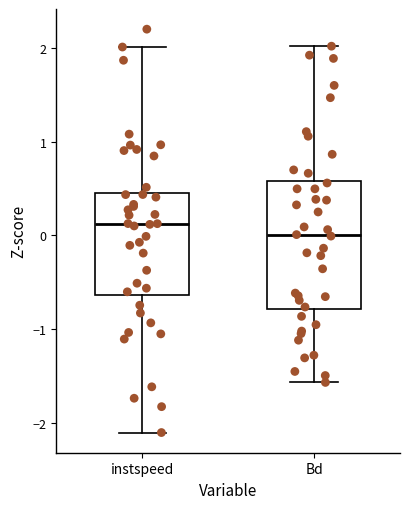

Reading left to right, read every box against the y-axis: the position of its median line, the range the box covers, and the ends of its whiskers. The values are not printed on the chart, so give them approximately, as read against the axis.

instspeed: median 0.1, box -0.6 to 0.5, whiskers -2.1 to 2.0
Bd: median 0.0, box -0.8 to 0.6, whiskers -1.6 to 2.0